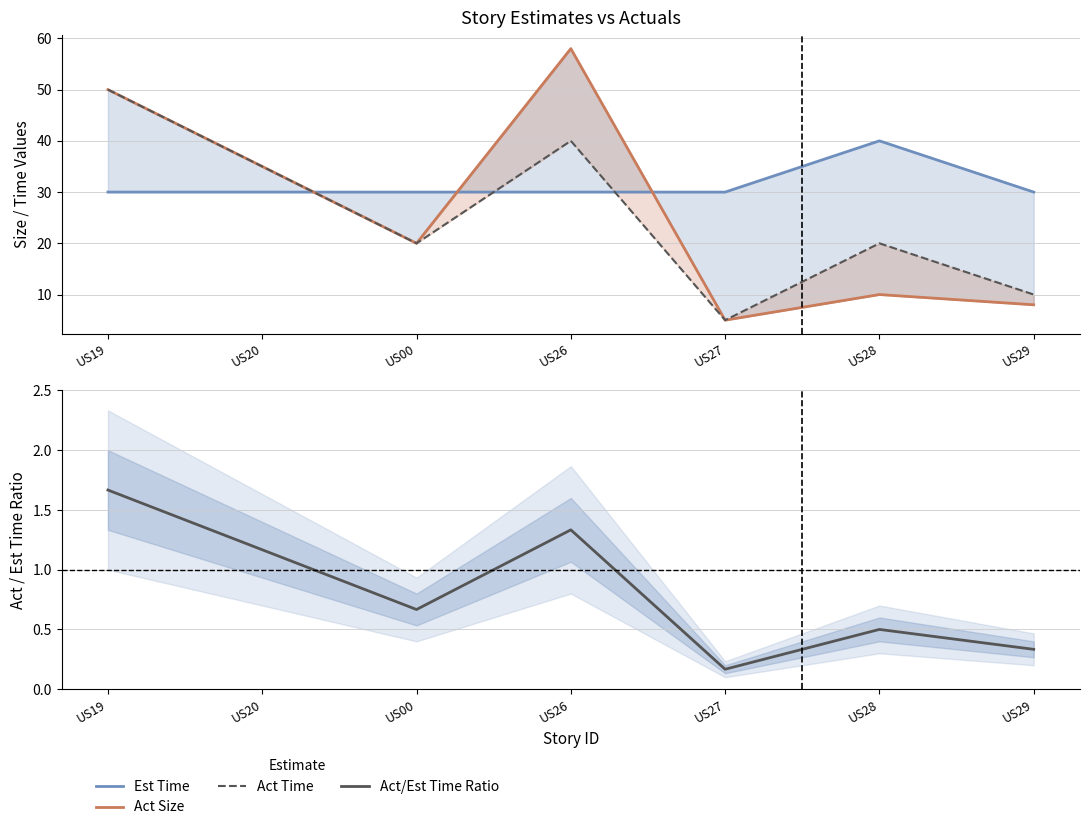

True or false: Act Time and Act/Est Time Ratio cross at least once.

False